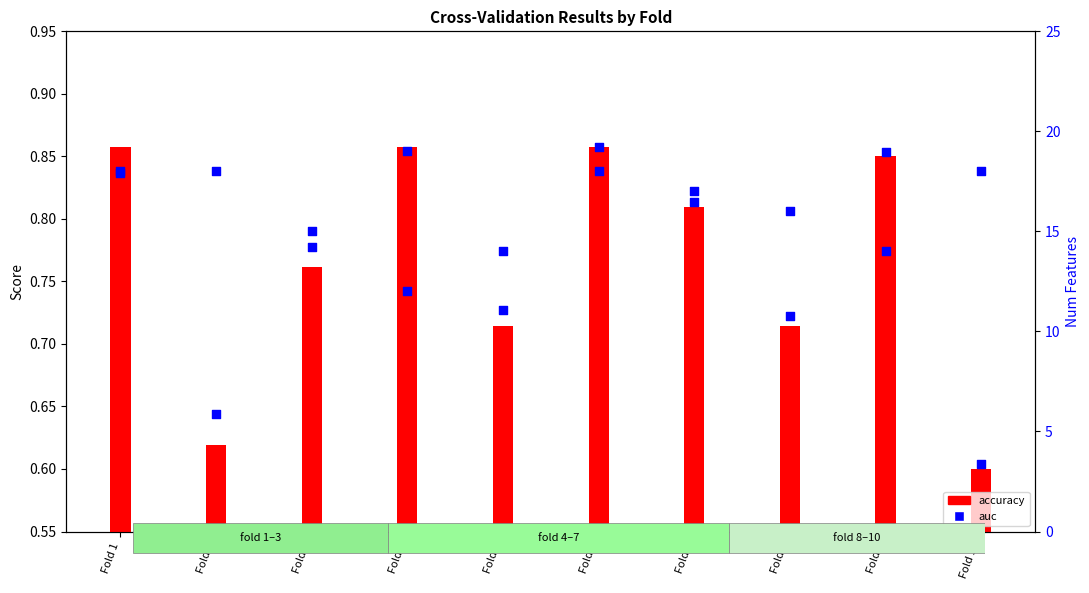

Which series contains the lowest Y value?

accuracy